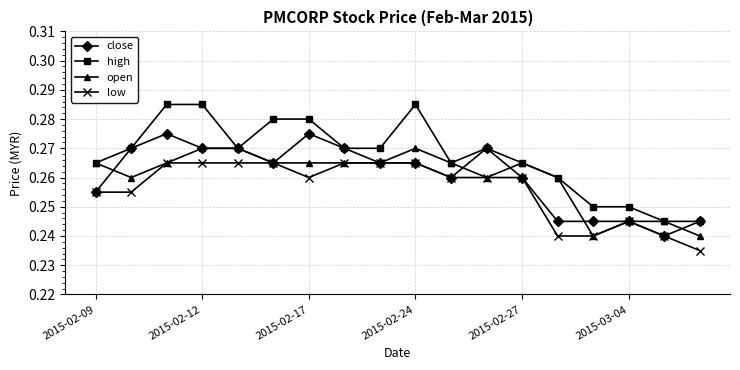

Which series has the largest range (max minus min)?

high